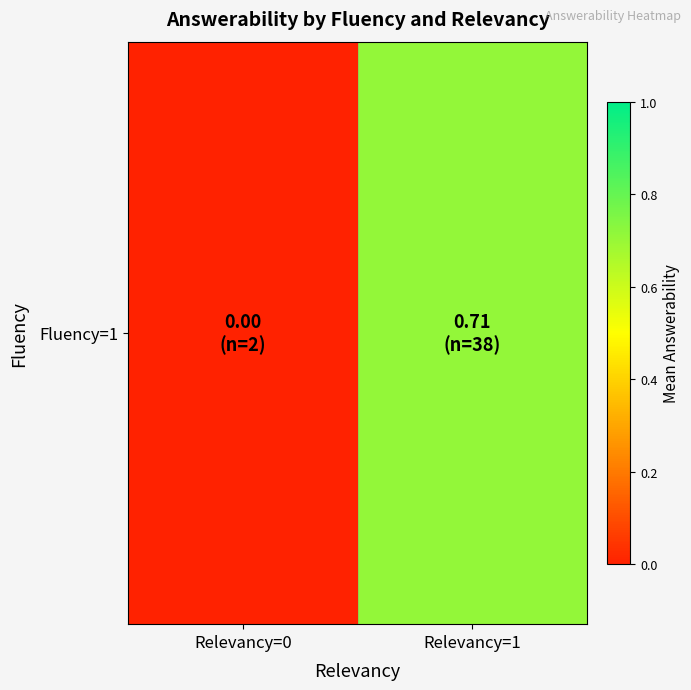

What is the average value?

0.4